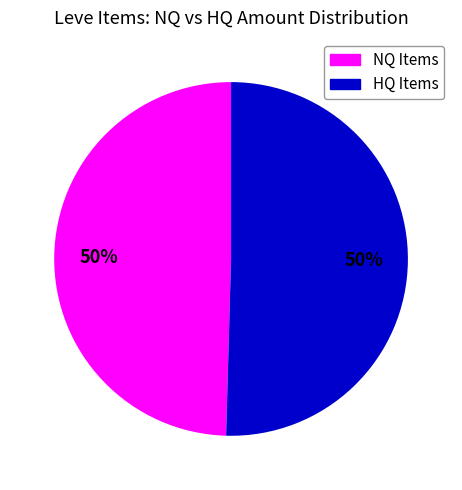

What percentage is the NQ Items slice, to the nearest percent?

50%